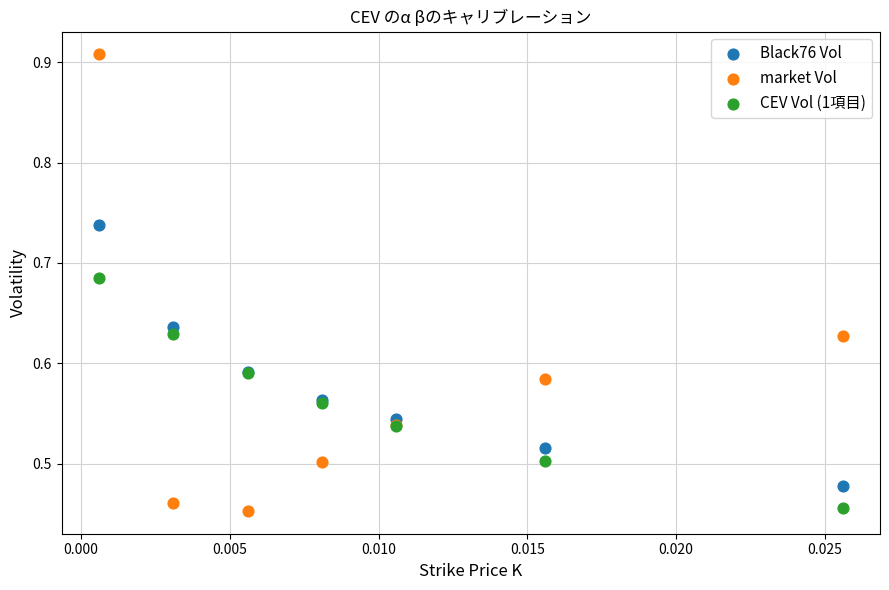

Which series contains the highest Y value?

market Vol